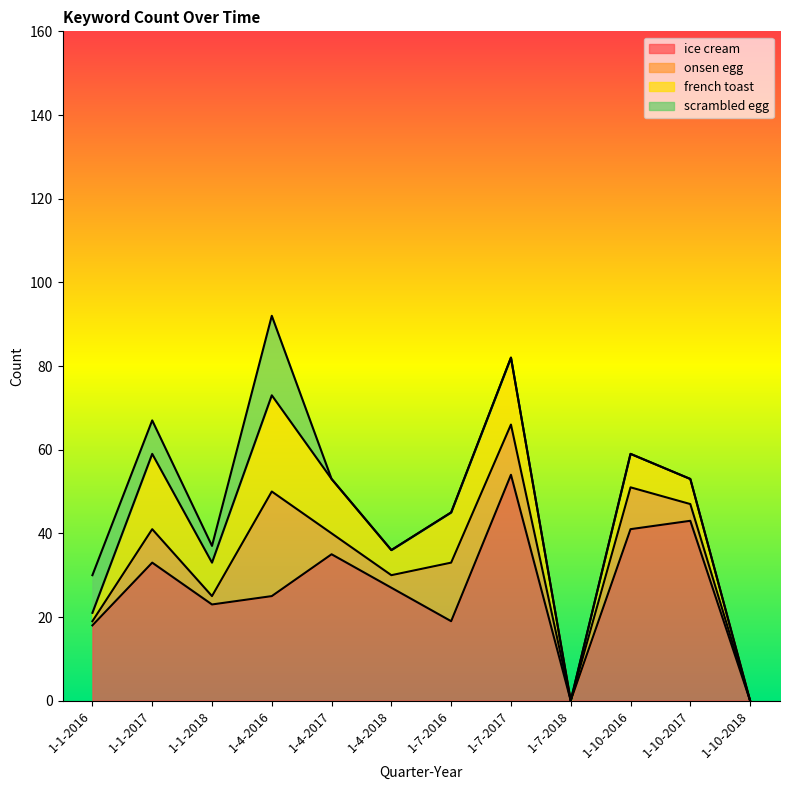

Rank the series by their maximum value, from lowest to highest.

scrambled egg, french toast, onsen egg, ice cream